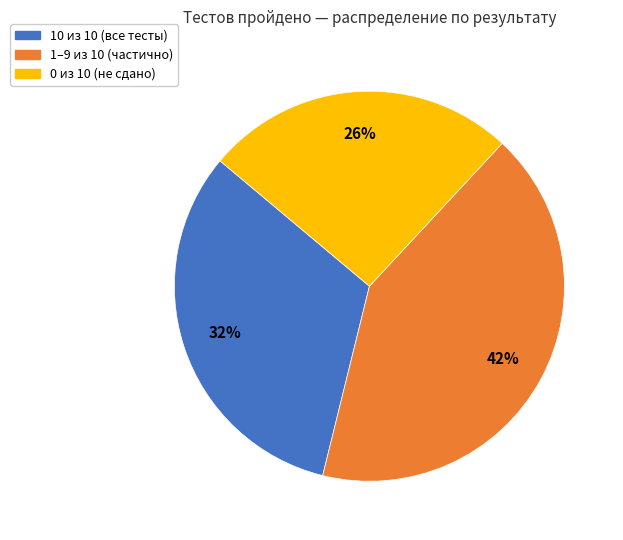

To the nearest percent, what is the average slice percentage?

33%